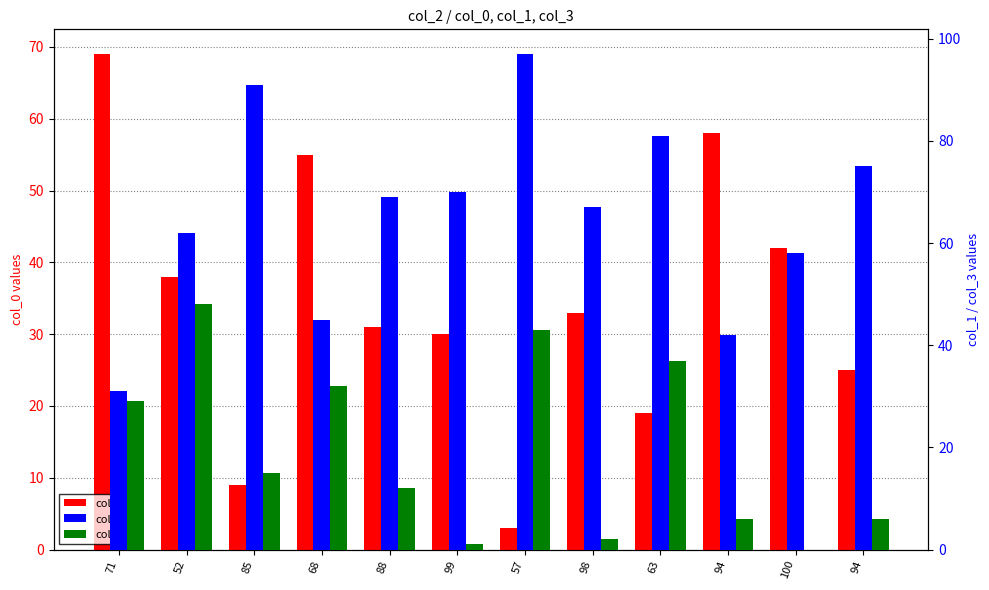

What are all the series names shown in the legend?

col_0, col_1, col_3